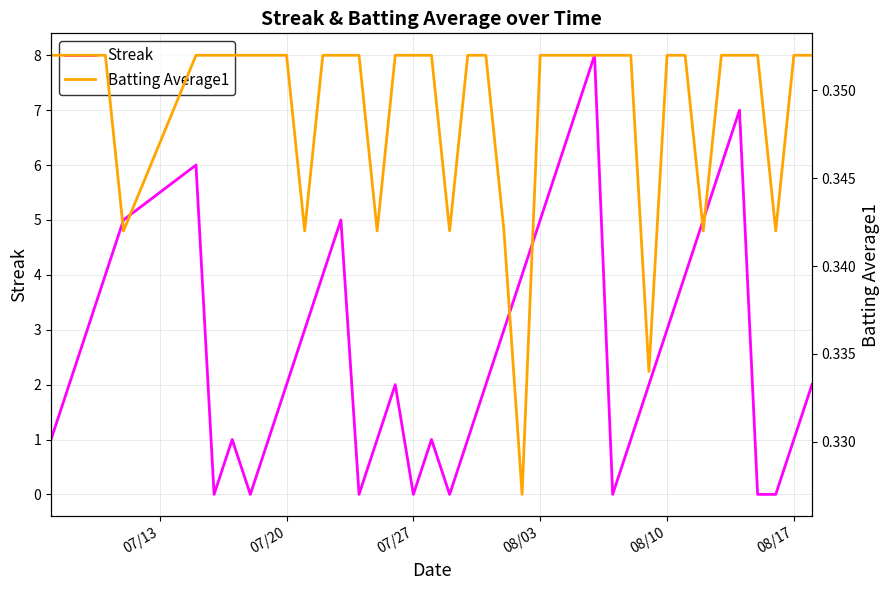

True or false: Streak has a value of 2 at 07/20.

True